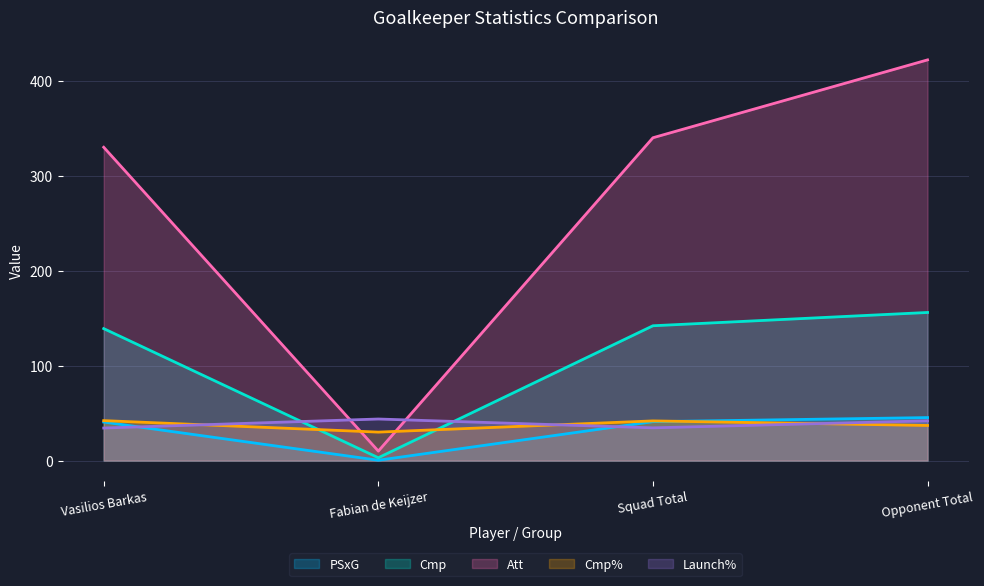

Which category has the lowest value in the Cmp% series?

Fabian de Keijzer